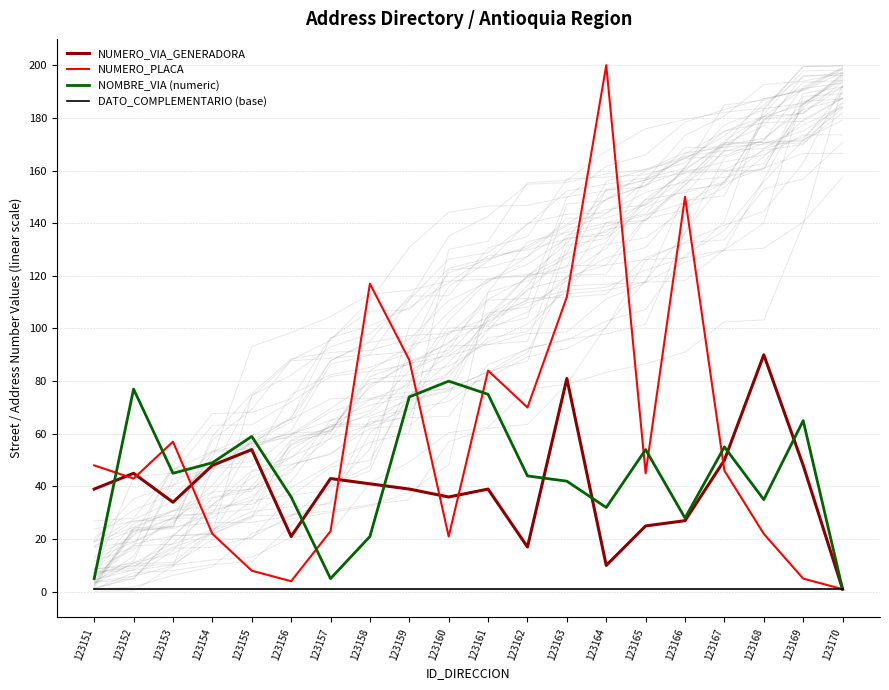

Where is NUMERO_VIA_GENERADORA nearest to the value 45?

123152